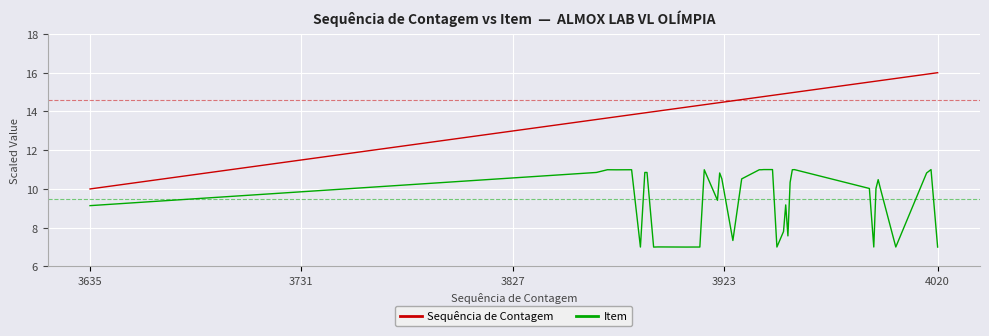

What are all the series names shown in the legend?

Sequência de Contagem, Item